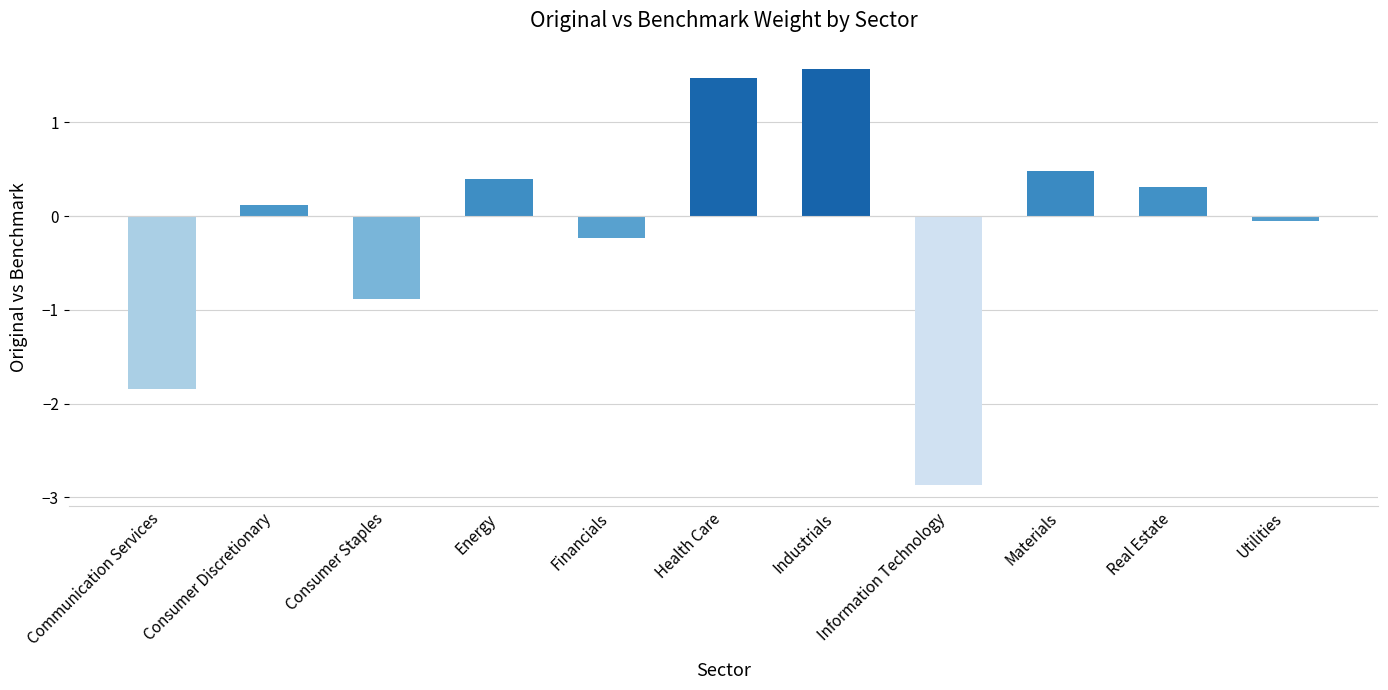

What is the change in value from Real Estate to Utilities?

-0.4